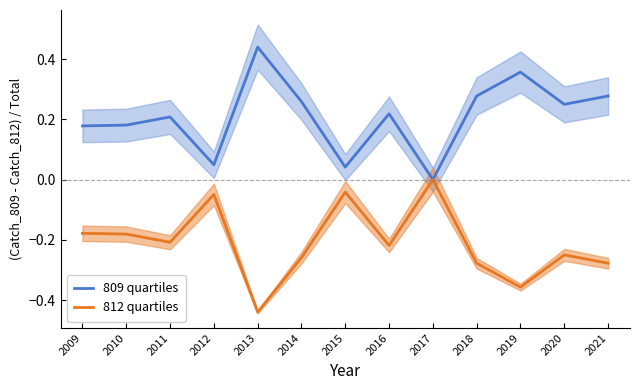

Reading left to right, list all the values displayed in this chart.

809 quartiles: 0.2	0.2	0.2	0.0	0.4	0.3	0.0	0.2	0.0	0.3	0.4	0.2	0.3
812 quartiles: -0.2	-0.2	-0.2	-0.0	-0.4	-0.3	-0.0	-0.2	0.0	-0.3	-0.4	-0.2	-0.3